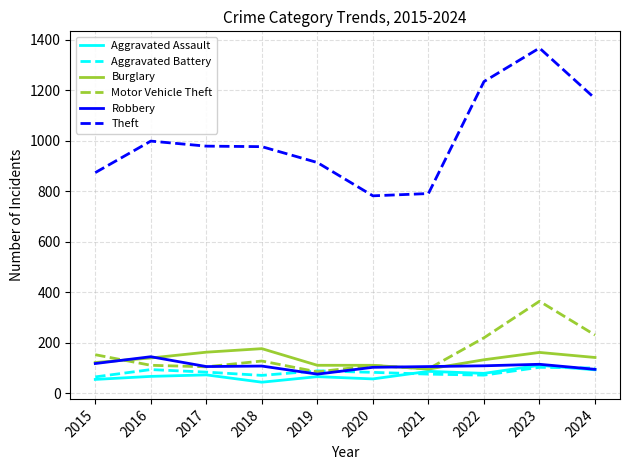

What is the difference between the maximum and minimum values in the Aggravated Assault series?

67